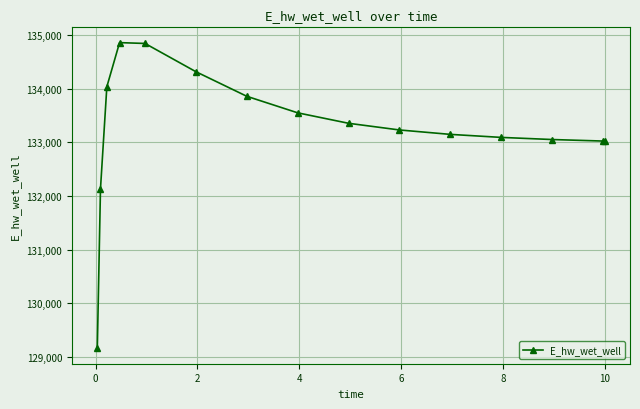

True or false: the data has more than 0 interior local peaks.

True